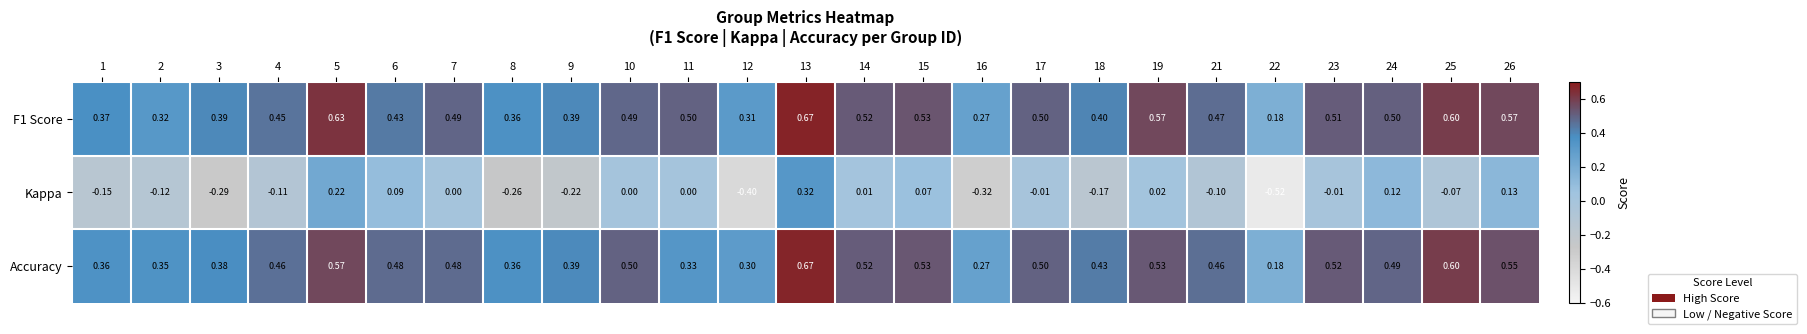

Which label corresponds to the largest value in the chart?

13